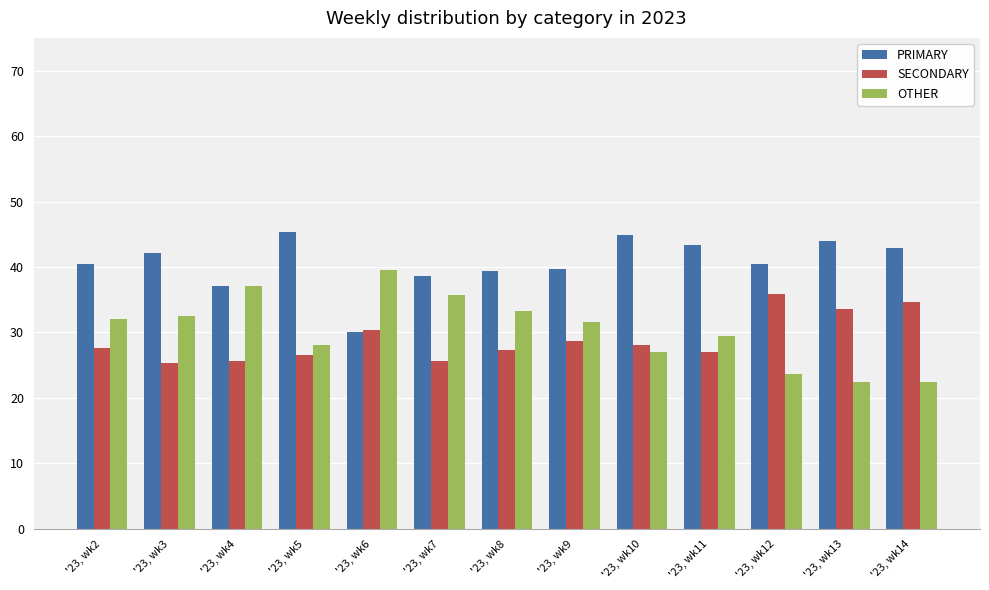

What is the lowest value of the PRIMARY series?

30.0